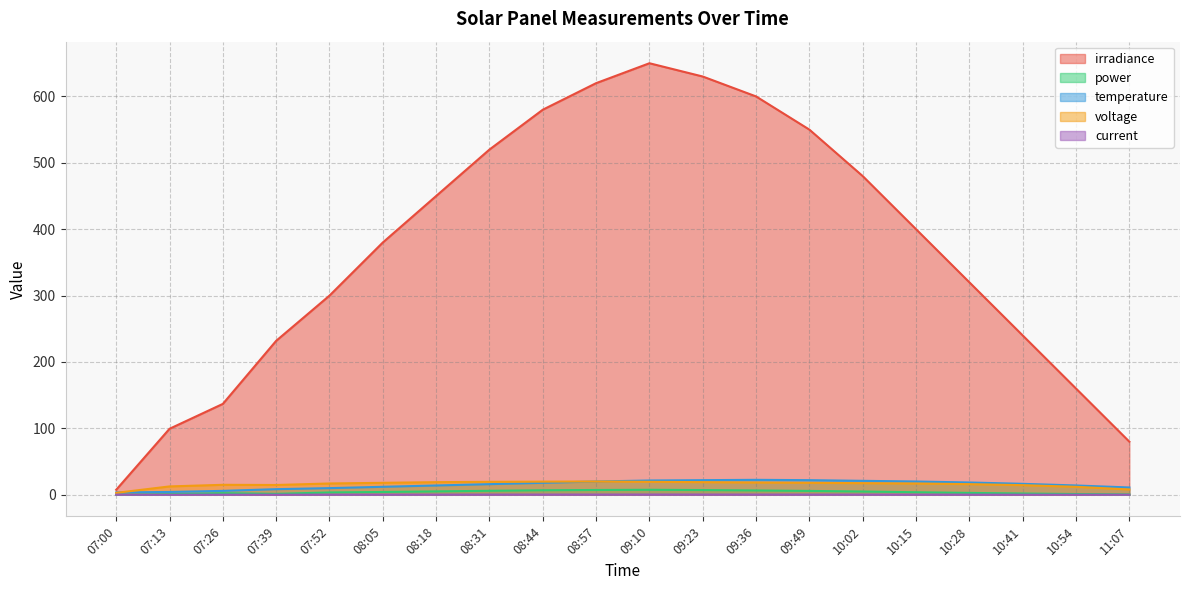

What are all the series names shown in the legend?

irradiance, power, temperature, voltage, current